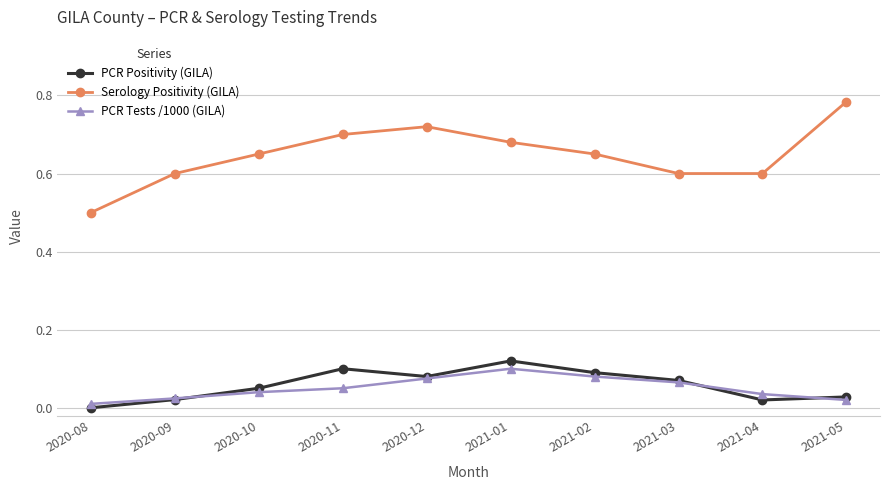

Is it true that PCR Positivity (GILA) equals 0.0 at 2021-05?

True